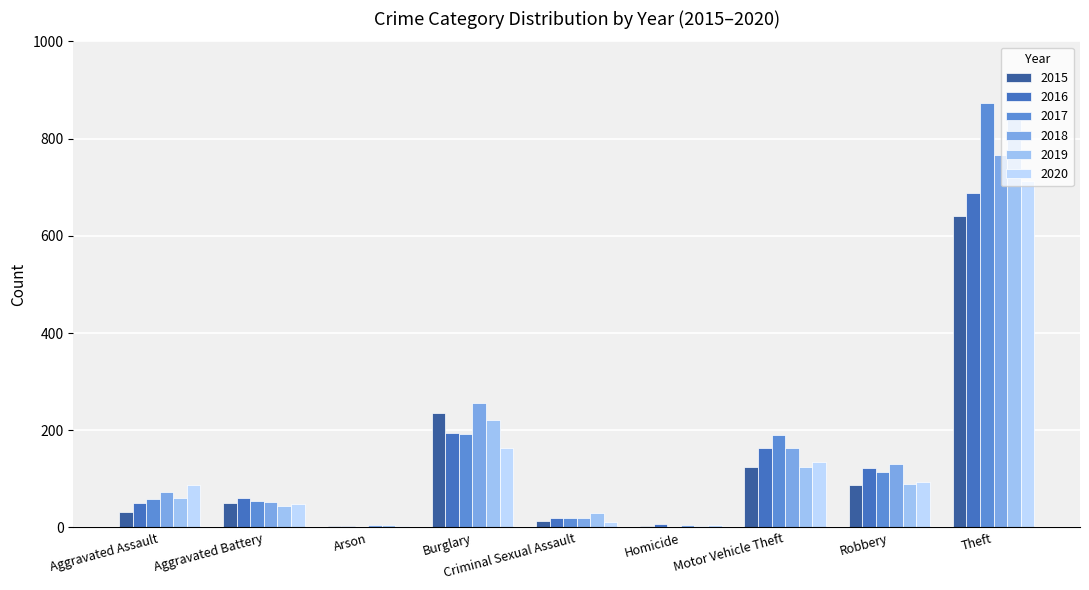

How many groups of bars are there?

9